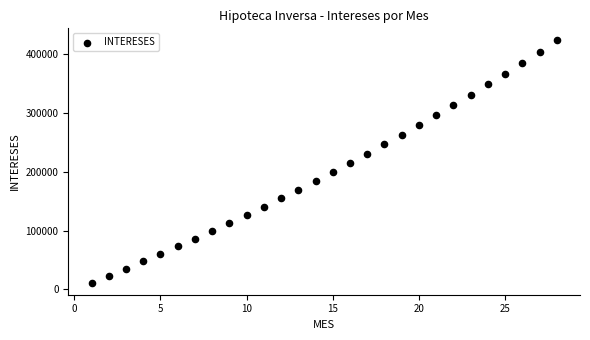

What is the range of X values (max minus min)?

27.0